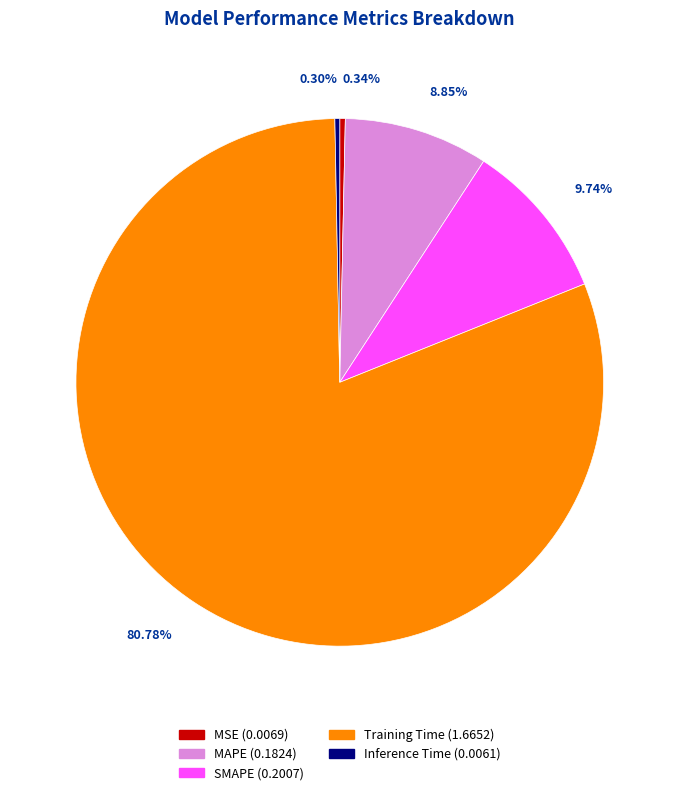

Do MAPE and MSE together represent more than half of the pie?

No